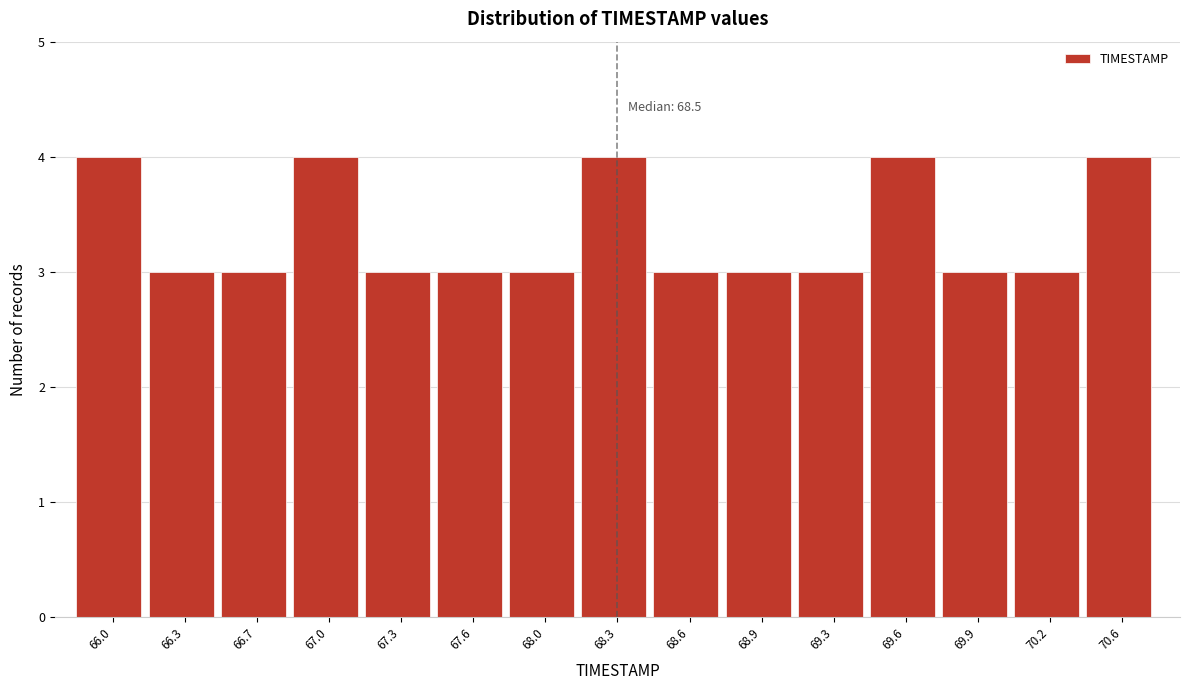

Reading right to left, extract all data points from this chart.

4	3	3	4	3	3	3	4	3	3	3	4	3	3	4